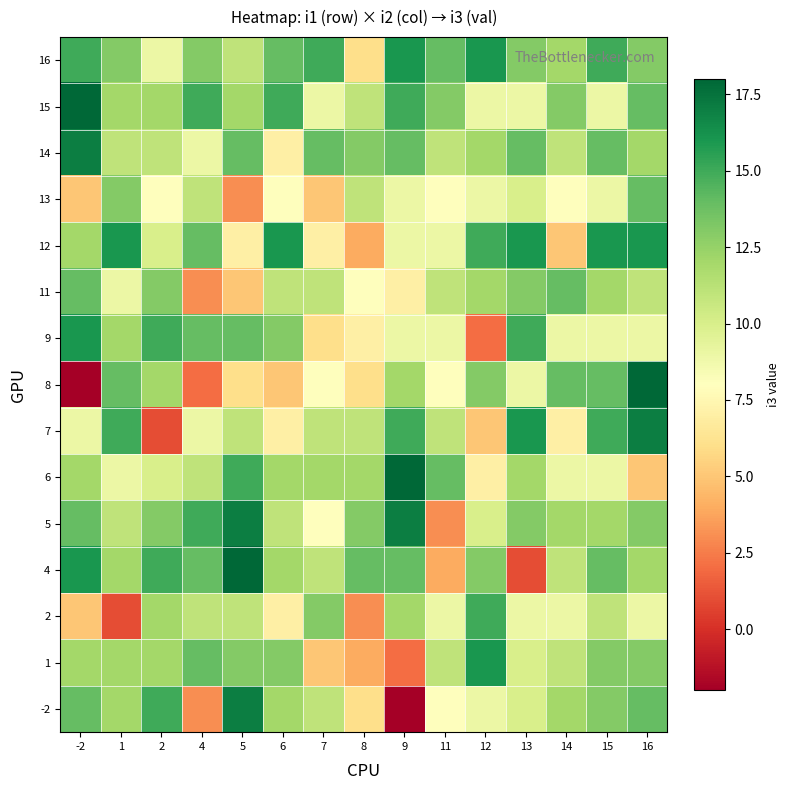

Rank the series by their maximum value, from highest to lowest.

4, 6, 8, 15, -2, 5, 7, 14, 1, 9, 12, 16, 2, 11, 13